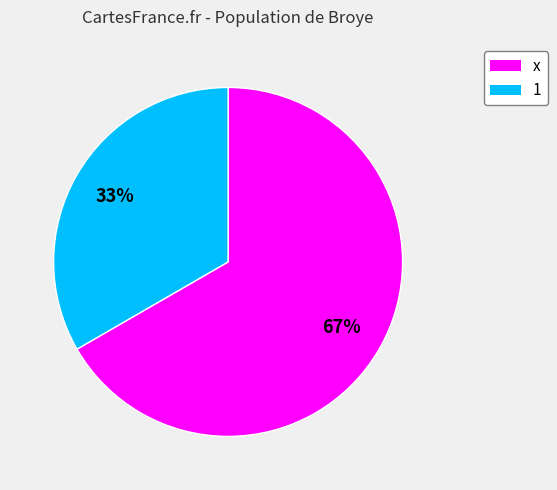

To the nearest percent, what is the average slice percentage?

50%